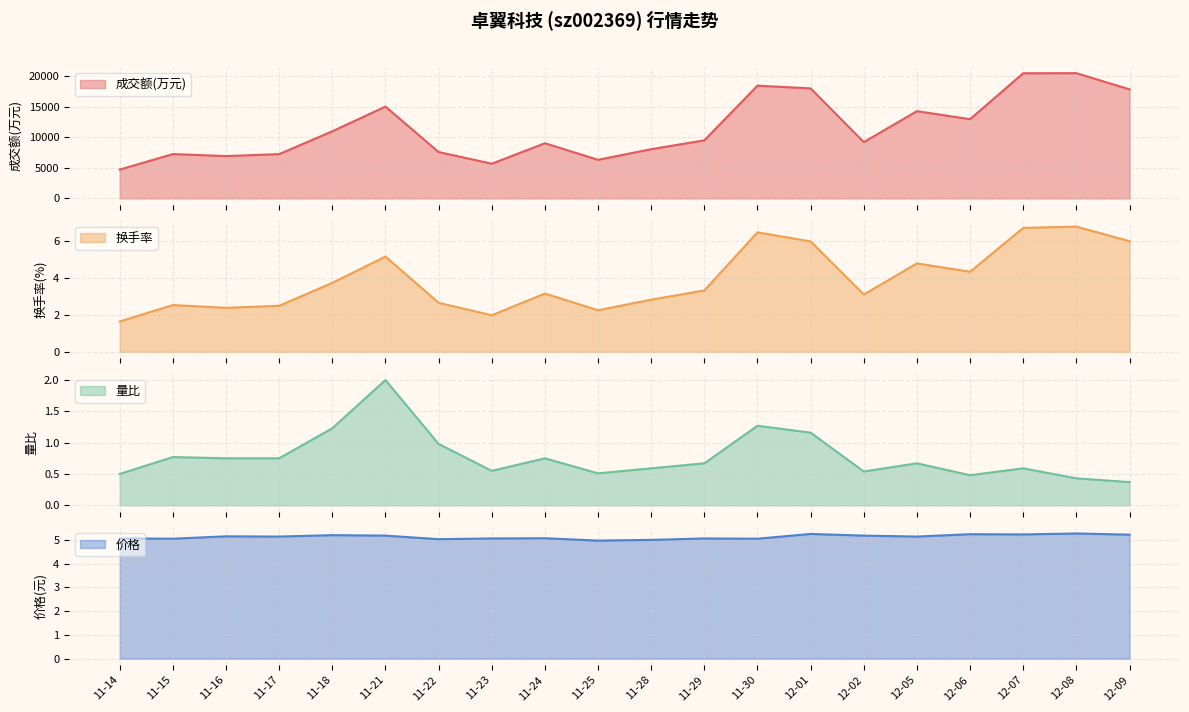

Reading left to right, what are all the values shown in this chart?

成交额(万元): 11-14=4708.0	11-15=7241.0	11-16=6913.0	11-17=7236.0	11-18=10964.0	11-21=14997.0	11-22=7576.0	11-23=5667.0	11-24=9010.0	11-25=6303.0	11-28=8042.0	11-29=9486.0	11-30=18416.0	12-01=17970.0	12-02=9196.0	12-05=14251.0	12-06=12940.0	12-07=20445.0	12-08=20457.0	12-09=17815.0
换手率: 11-14=1.6	11-15=2.5	11-16=2.4	11-17=2.5	11-18=3.7	11-21=5.2	11-22=2.6	11-23=2.0	11-24=3.1	11-25=2.2	11-28=2.8	11-29=3.3	11-30=6.5	12-01=6.0	12-02=3.1	12-05=4.8	12-06=4.3	12-07=6.7	12-08=6.8	12-09=6.0
量比: 11-14=0.5	11-15=0.8	11-16=0.8	11-17=0.8	11-18=1.2	11-21=2.0	11-22=1.0	11-23=0.6	11-24=0.8	11-25=0.5	11-28=0.6	11-29=0.7	11-30=1.3	12-01=1.2	12-02=0.5	12-05=0.7	12-06=0.5	12-07=0.6	12-08=0.4	12-09=0.4
价格: 11-14=5.1	11-15=5.0	11-16=5.2	11-17=5.1	11-18=5.2	11-21=5.2	11-22=5.0	11-23=5.1	11-24=5.1	11-25=5.0	11-28=5.0	11-29=5.1	11-30=5.0	12-01=5.2	12-02=5.2	12-05=5.1	12-06=5.2	12-07=5.2	12-08=5.3	12-09=5.2